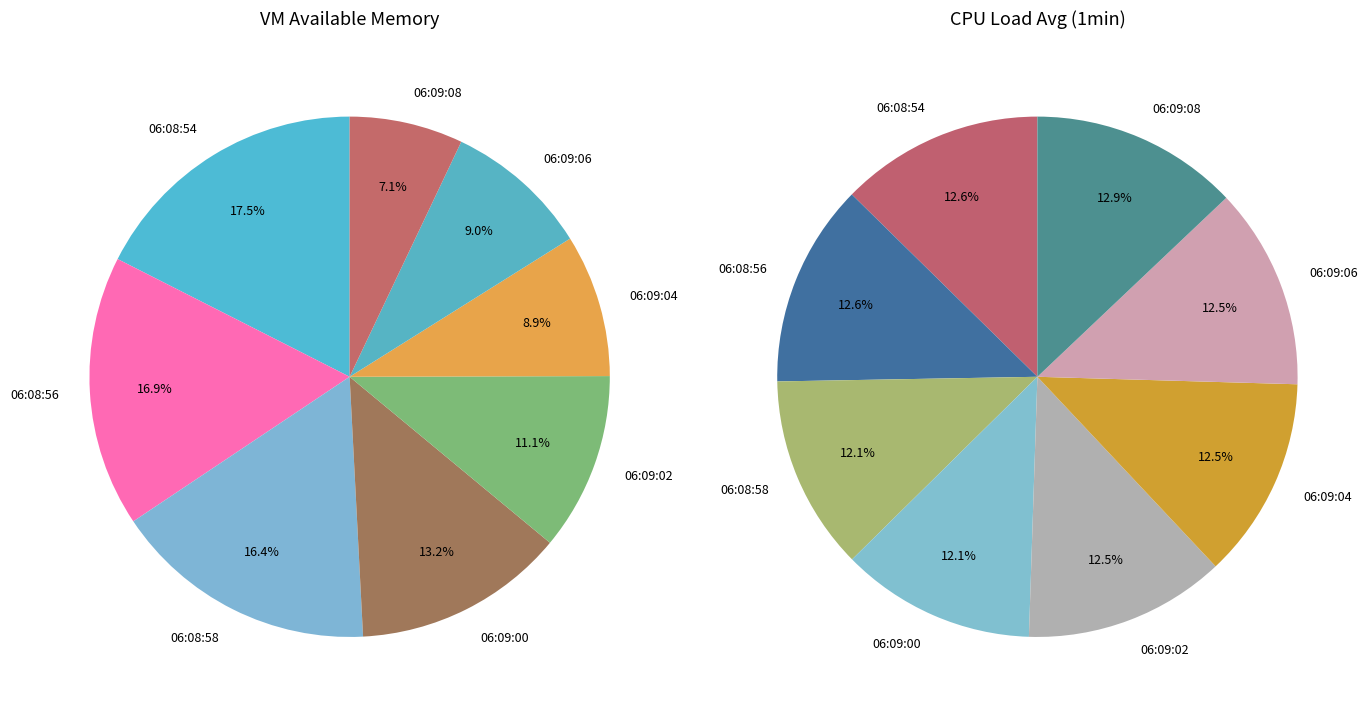

Rank the categories by value from highest to lowest.

06:08:54, 06:08:56, 06:08:58, 06:09:00, 06:09:02, 06:09:06, 06:09:04, 06:09:08